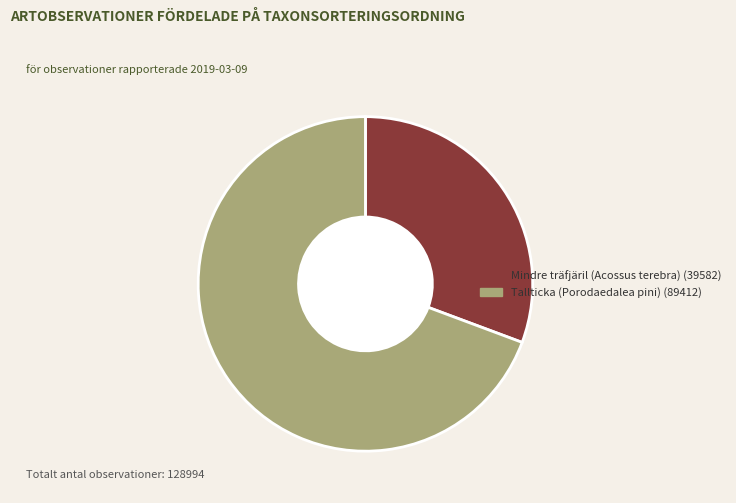

Does any single category account for the majority?

Yes